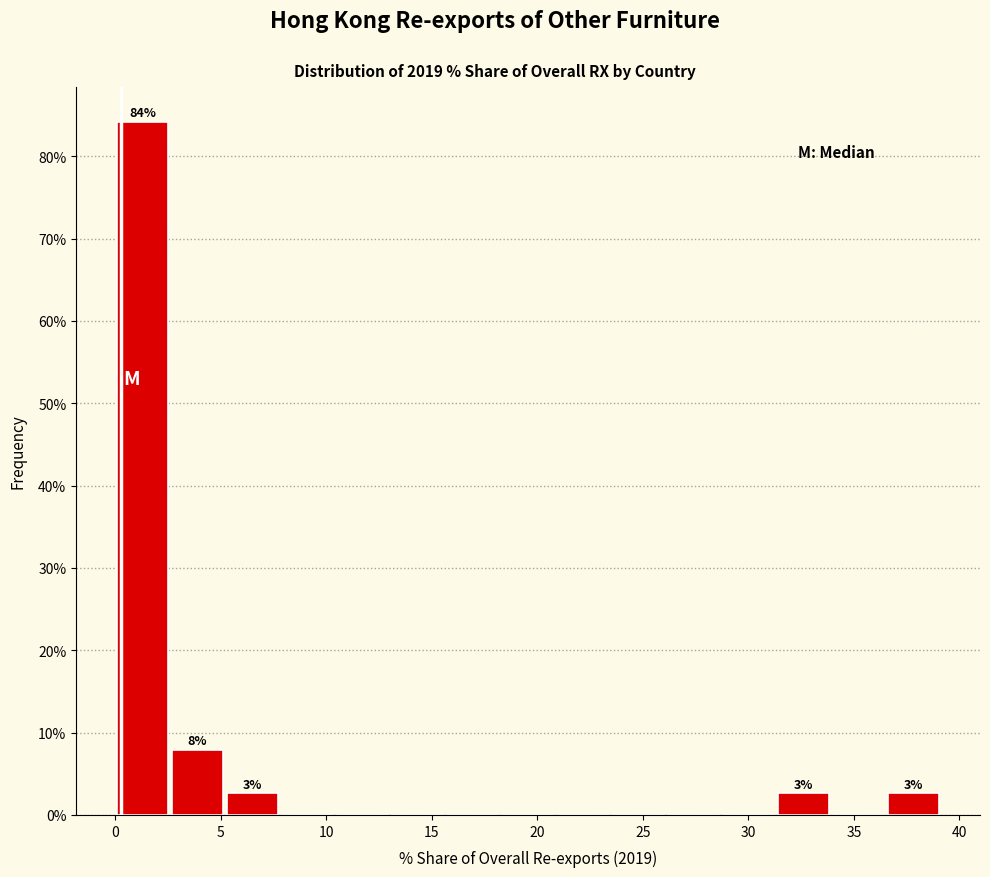

Over which range of the x-axis is the bar tallest?

0.0 to 2.5